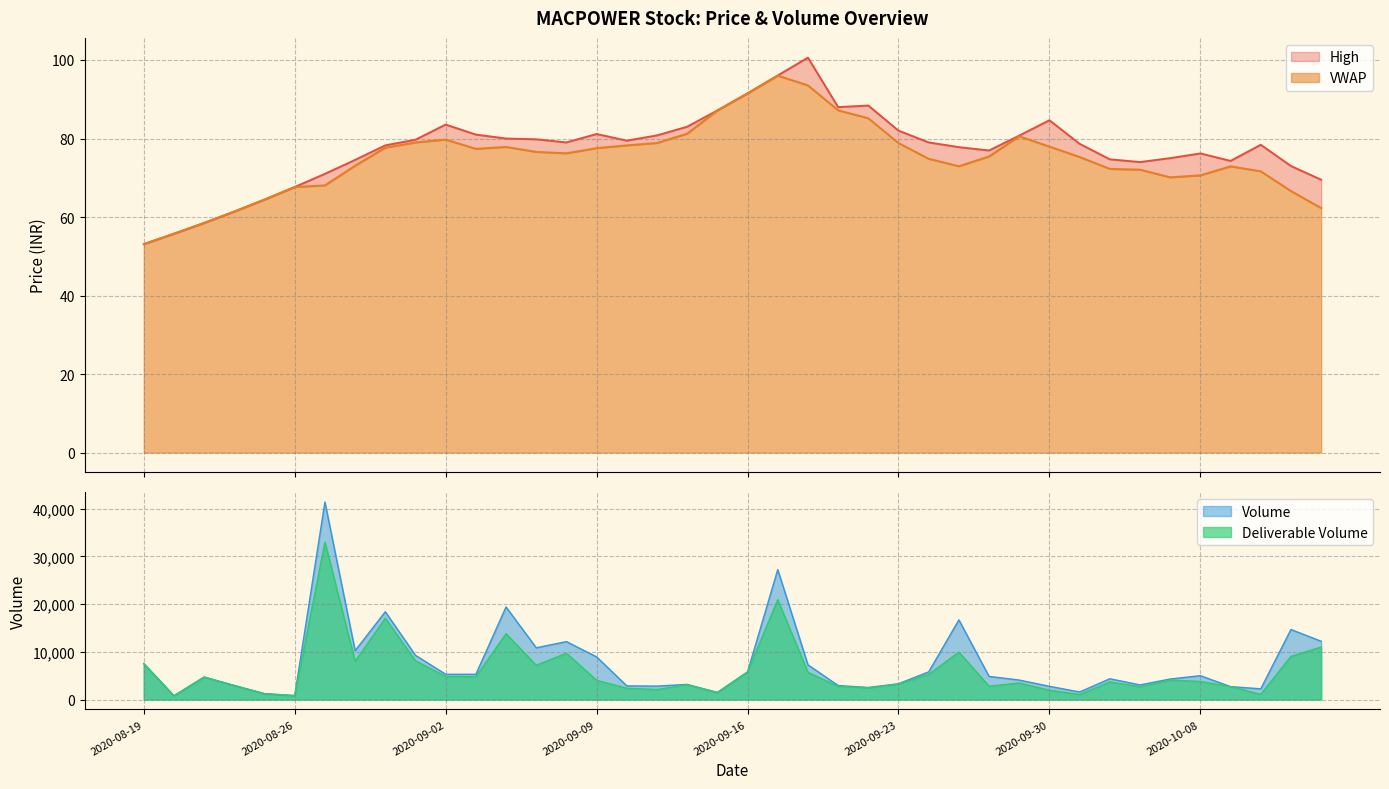

Is the value of High at 2020-09-16 greater than the value of VWAP at 2020-08-20?

Yes